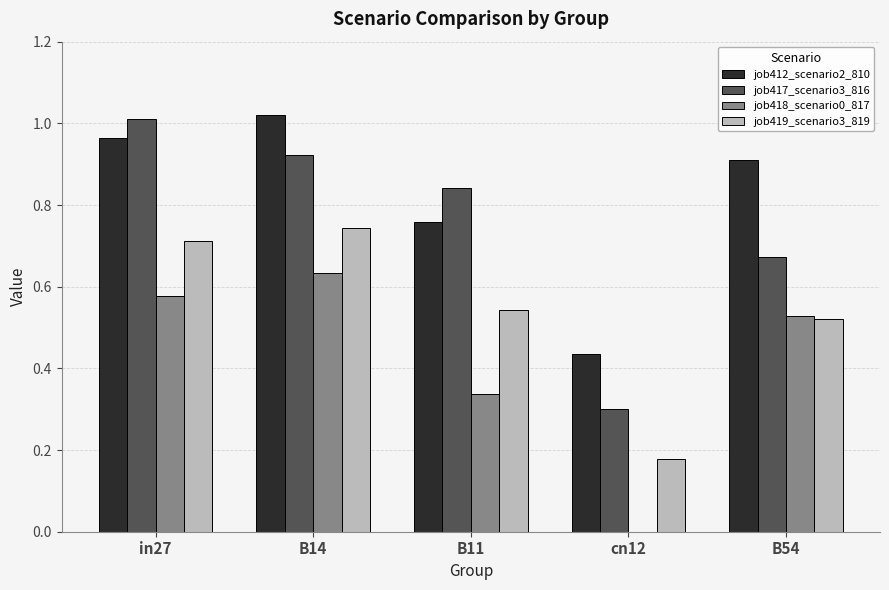

How many groups of bars are there?

5